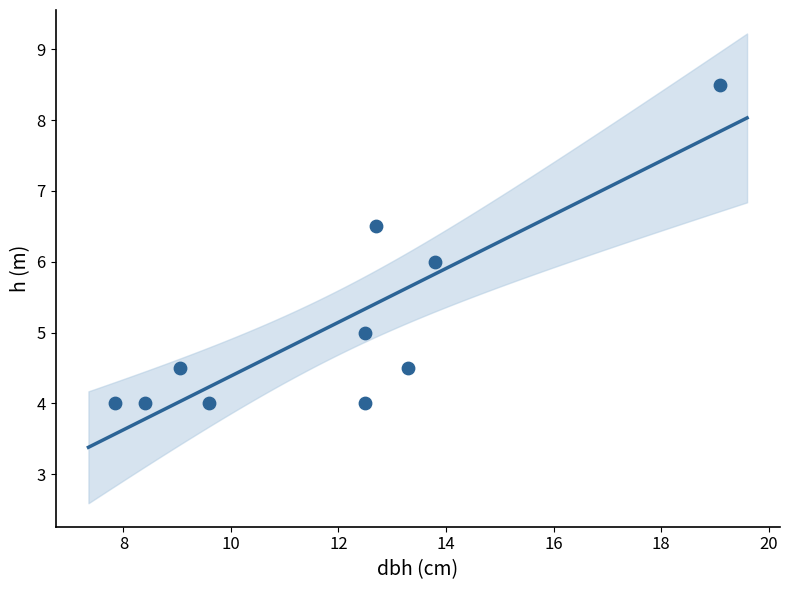

What is the average Y value?

5.1